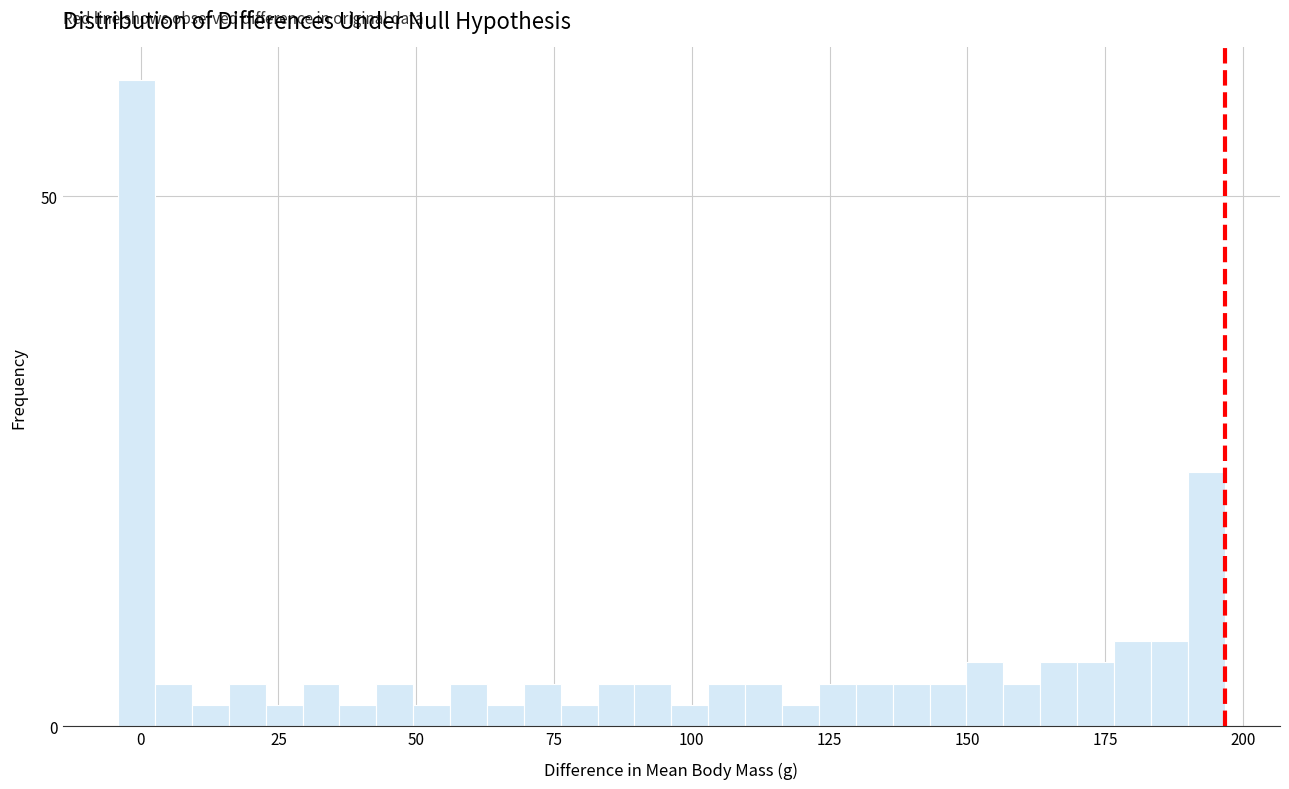

Read against the x-axis, roughly where is the centre of the tallest bar?

0